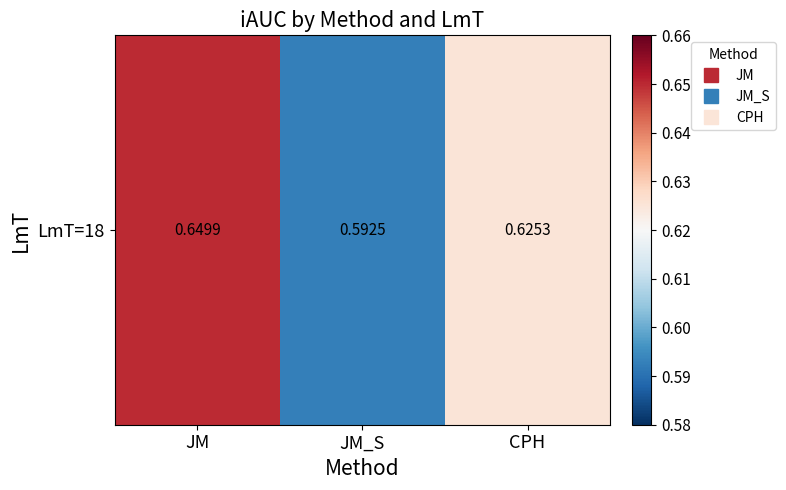

Which label corresponds to the smallest value in the chart?

JM_S